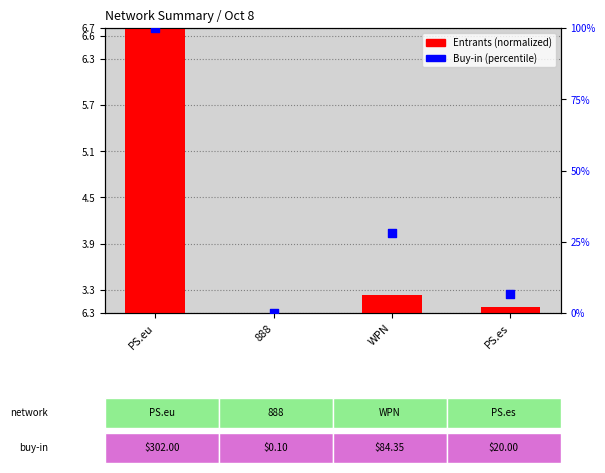

Which series has the largest total across all categories?

Buy-in (percentile)